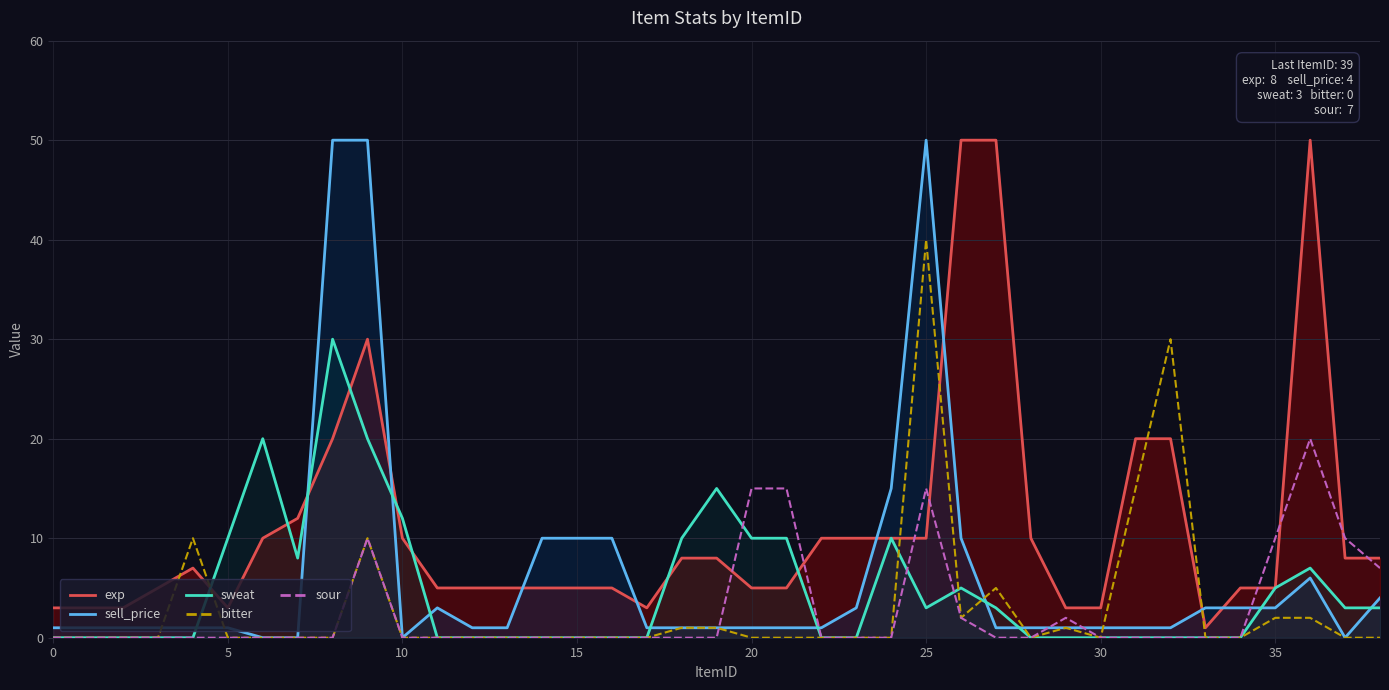

The value of sweat at 23 is 0. True or false?

True